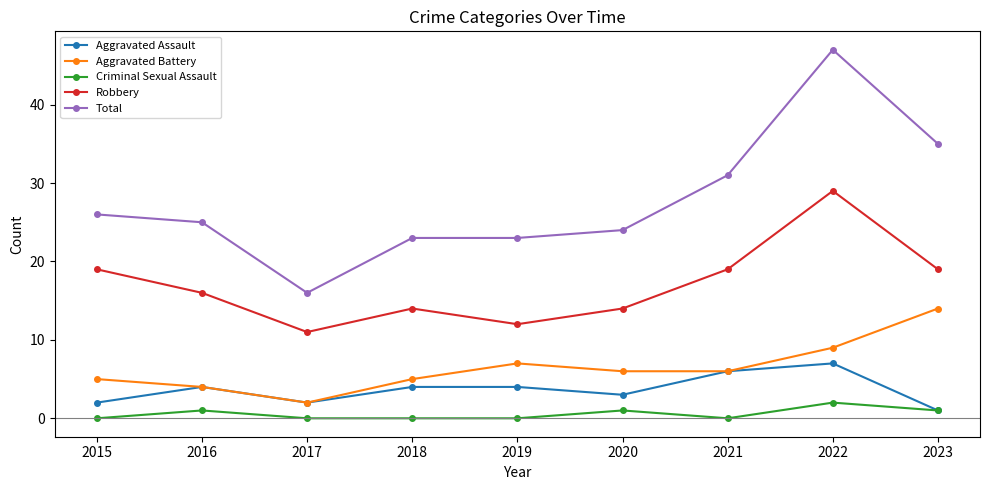

What are all the series names shown in the legend?

Aggravated Assault, Aggravated Battery, Criminal Sexual Assault, Robbery, Total